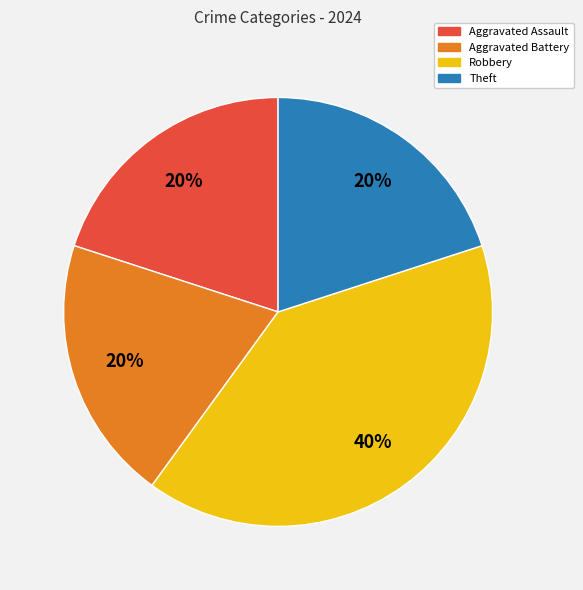

What is the largest slice in the pie chart?

Robbery